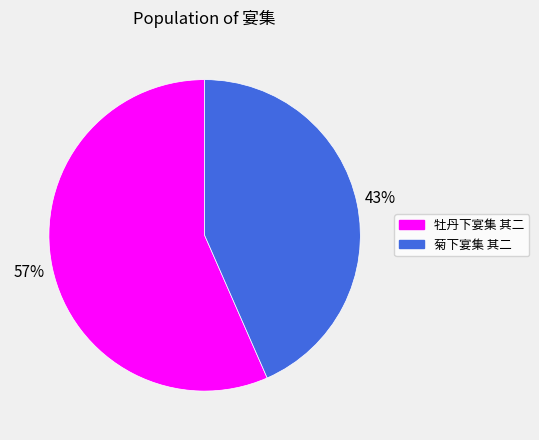

Approximately how many times larger is the value at 菊下宴集 其二 compared to 牡丹下宴集 其二?

0.8